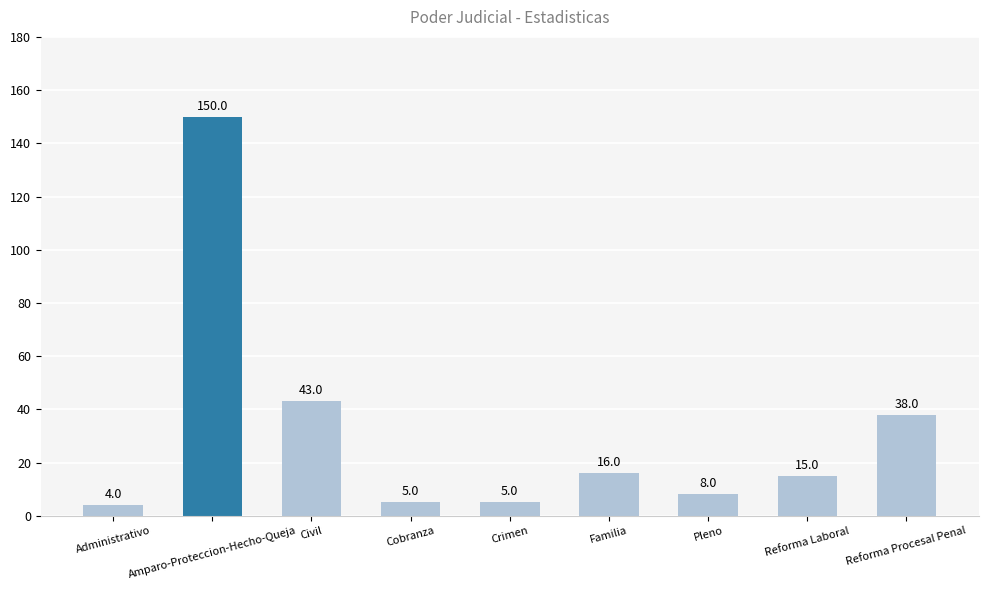

Which has a higher value, Reforma Laboral or Civil?

Civil